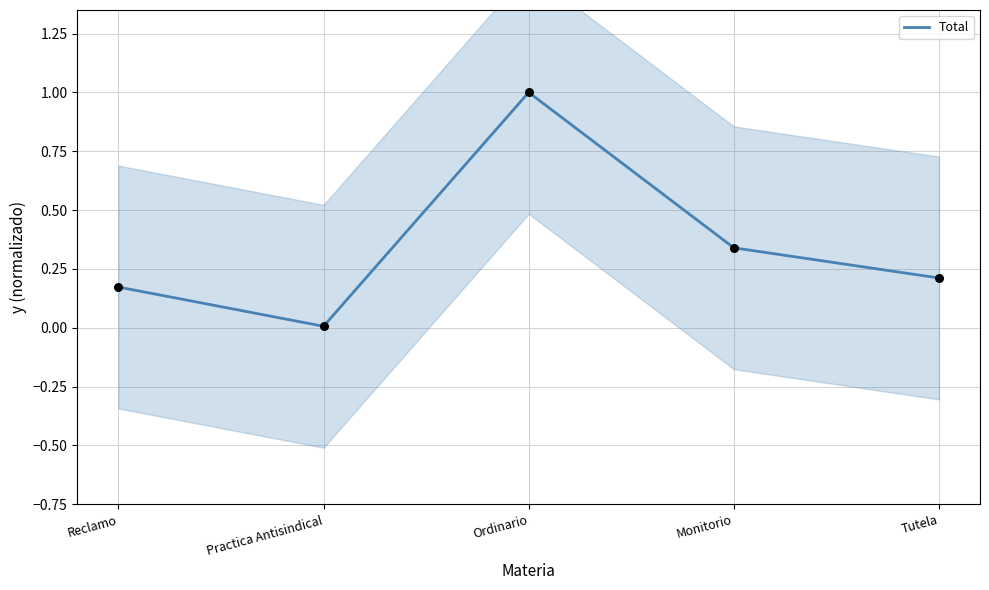

Which has a higher value, Practica Antisindical or Tutela?

Tutela